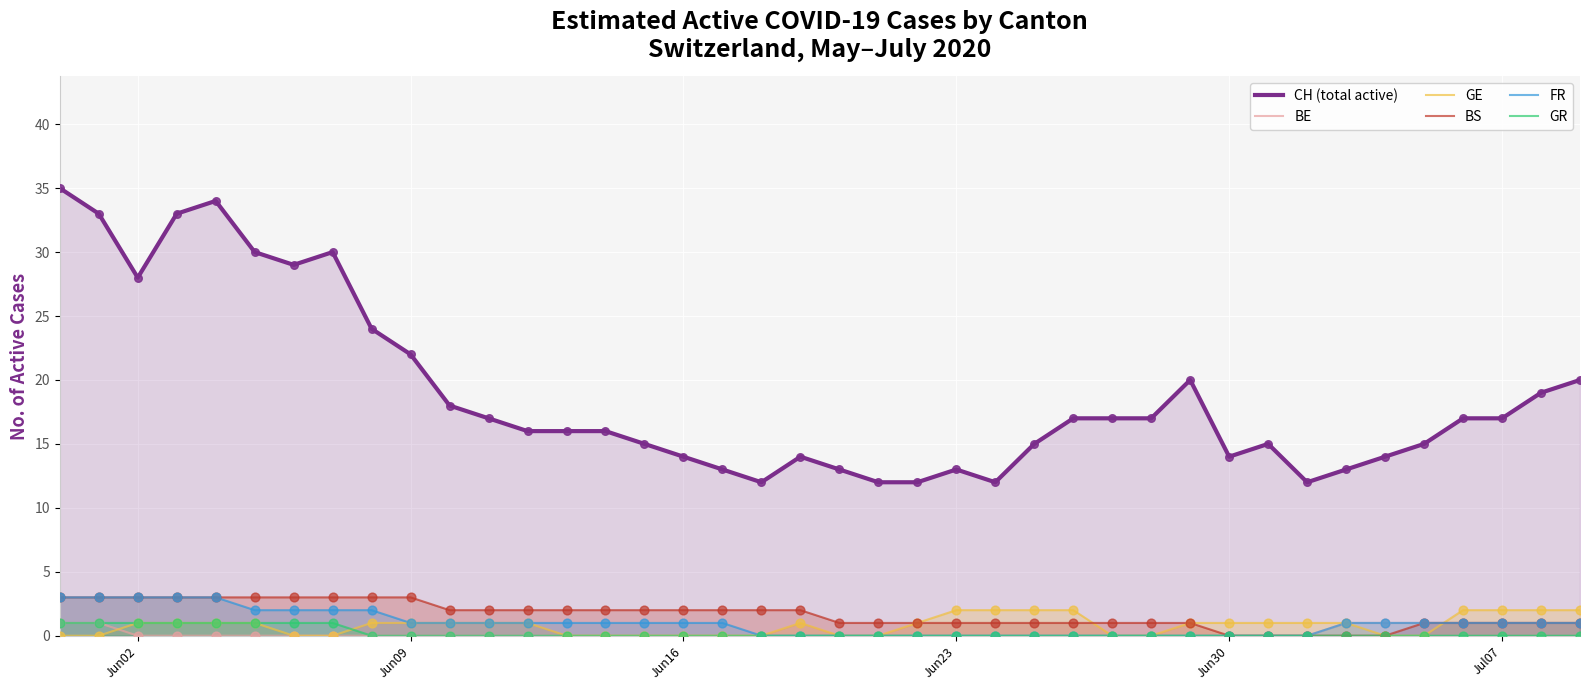

What are all the series names shown in the legend?

CH (total active), BE, GE, BS, FR, GR